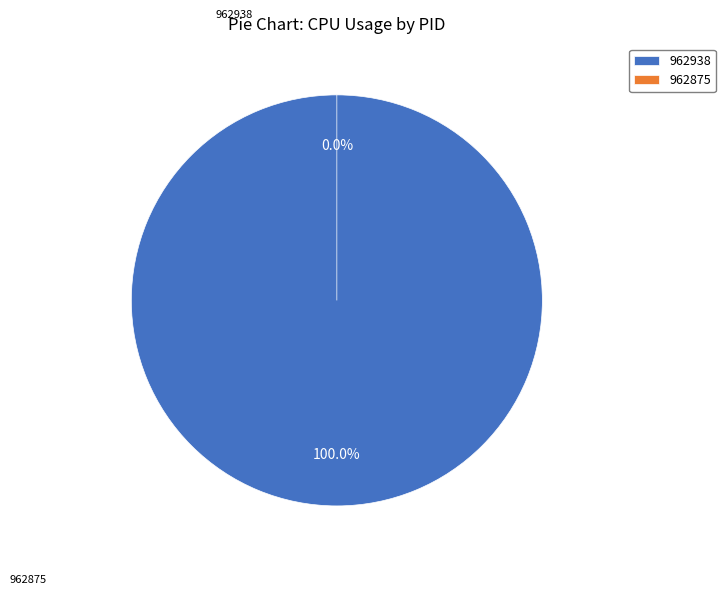

Which slice is the largest?

962938